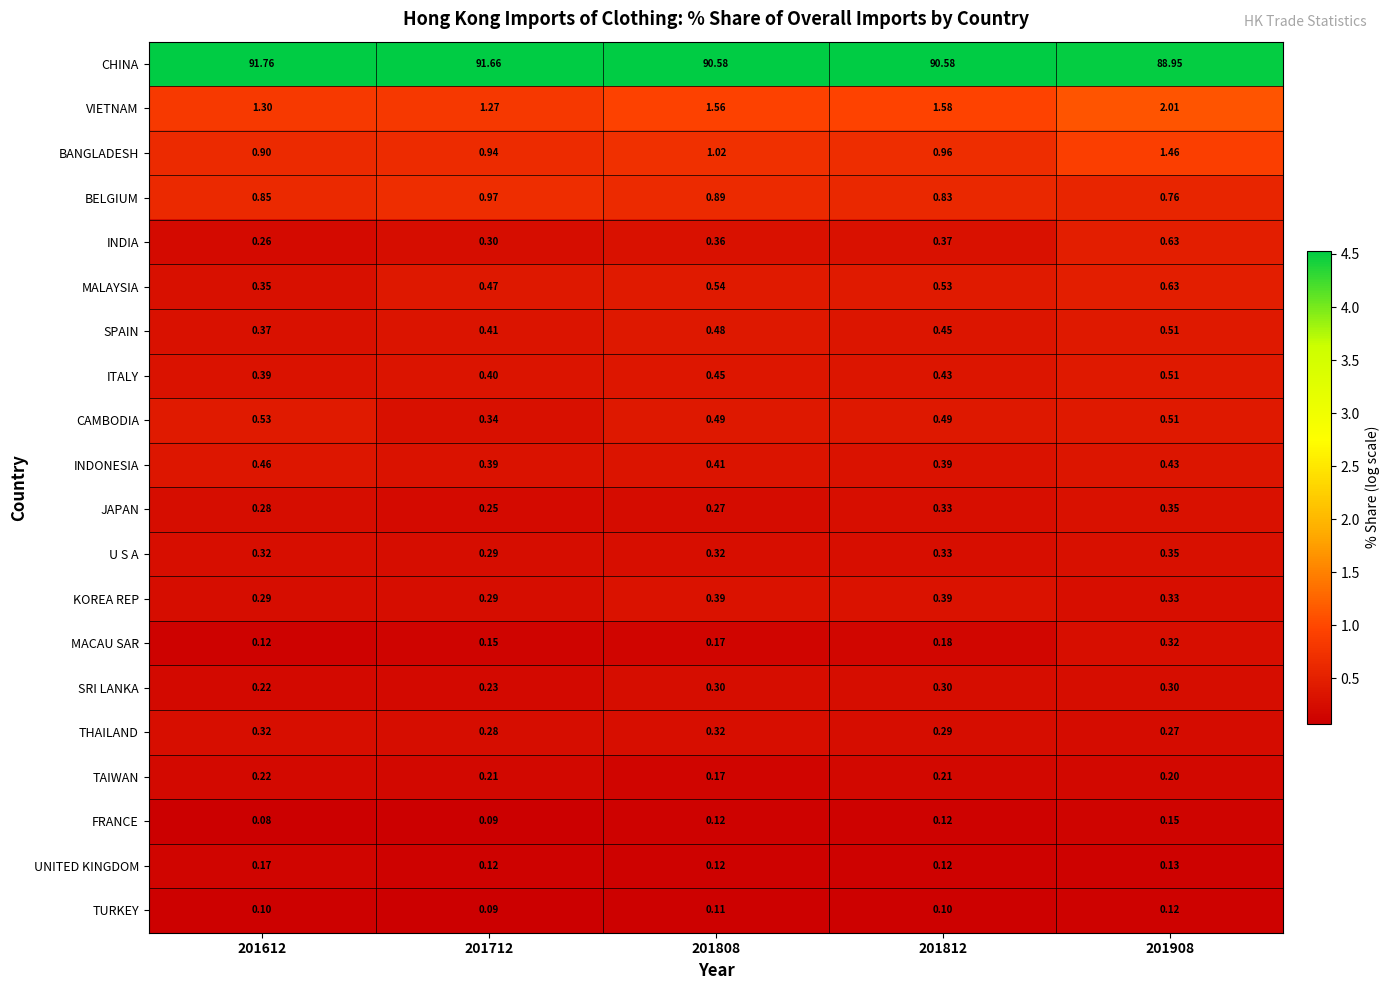

What is the spread (max minus min) of values at 201812?

90.5